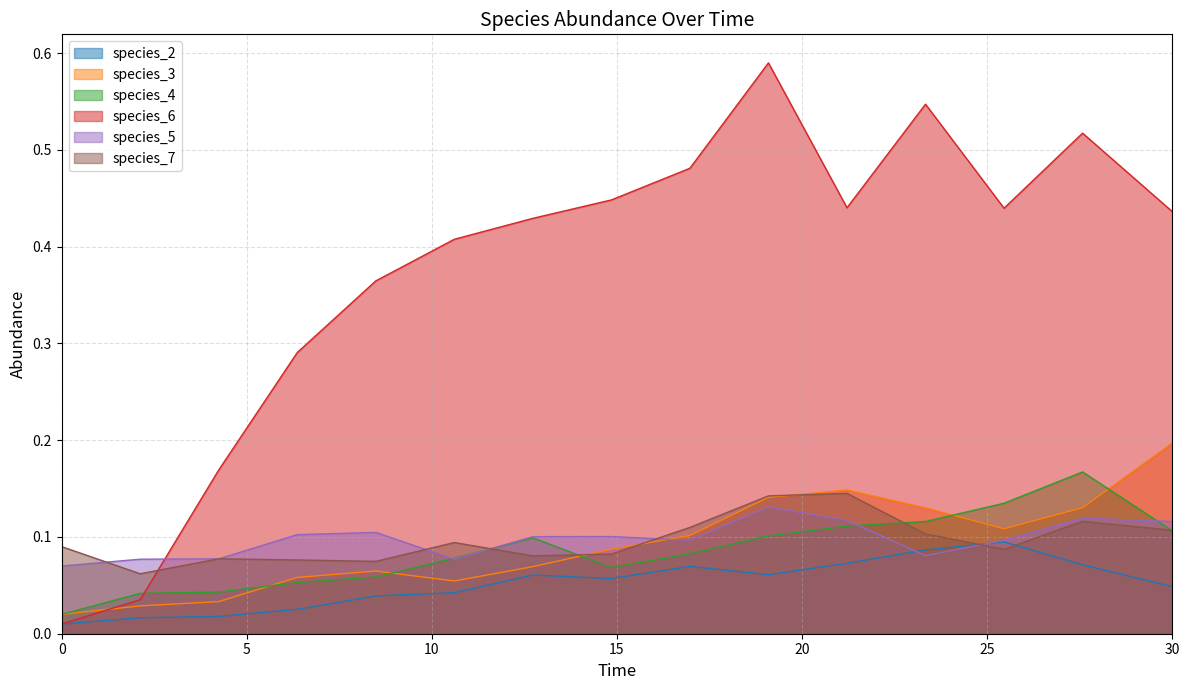

The species_5 series shows 0.1 at 2.121212121212121. True or false?

True